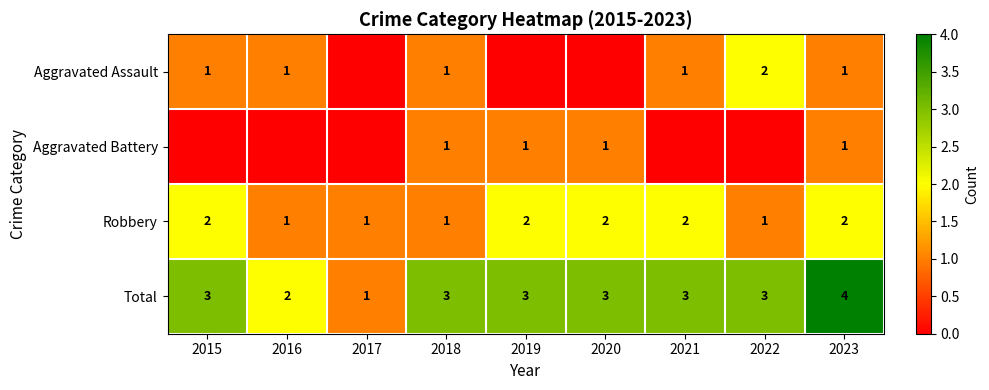

What is the total value across all series at 2016?

4